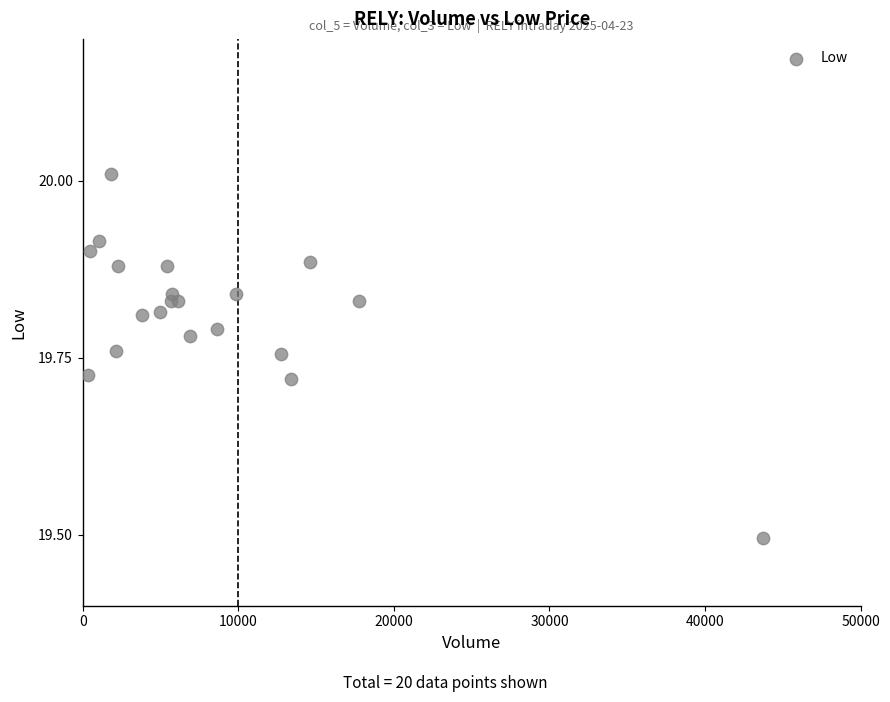

What Y value in the scatter plot is closest to 19?

19.5